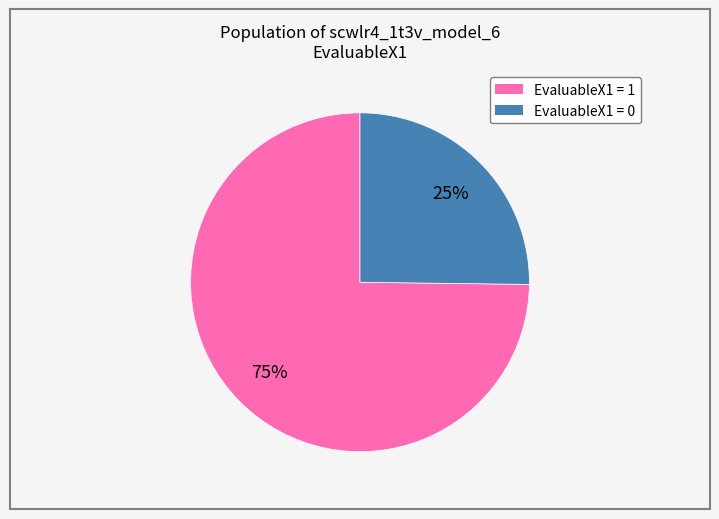

Is there any slice that represents more than half of the pie?

Yes